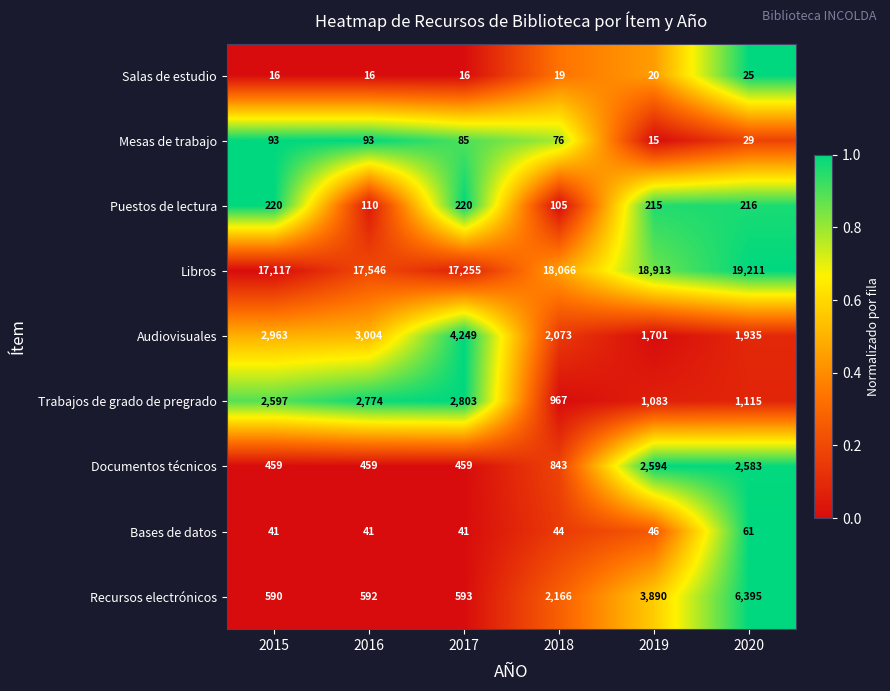

At which category is the sum across all series the highest?

2020